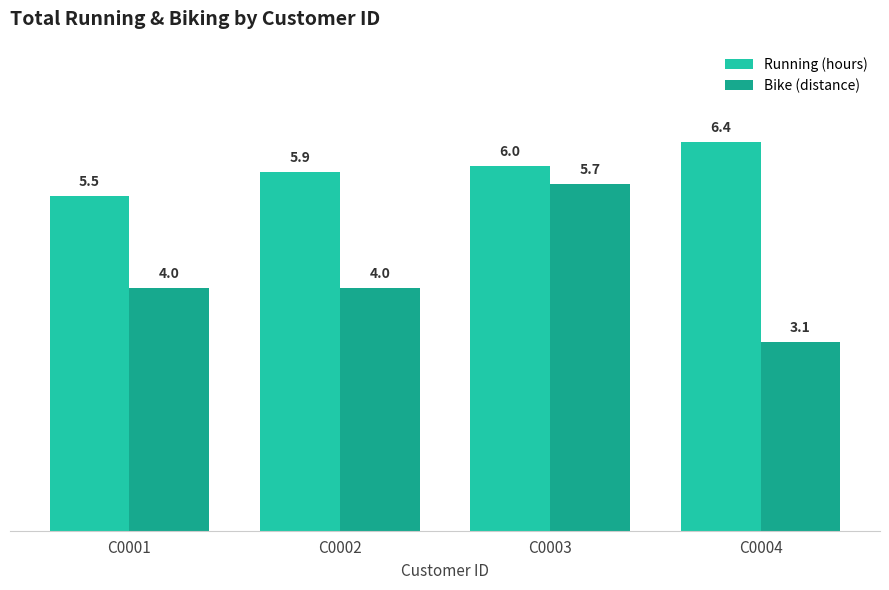

Which category has the highest value in the Running (hours) series?

C0004